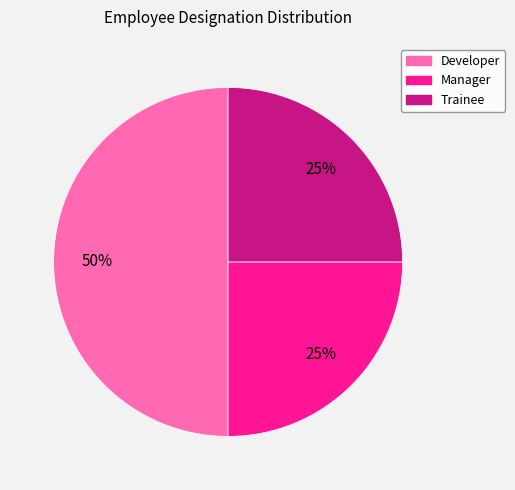

Does Manager account for over 50% of the chart?

No